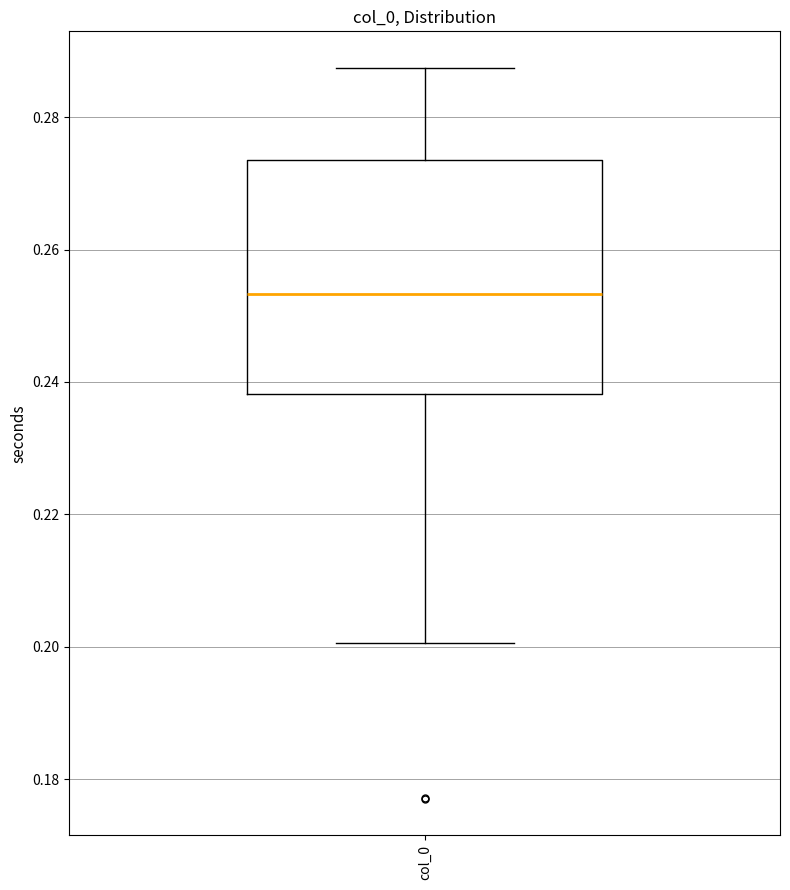

Read this box plot against the y-axis: the position of the median line, the range covered by the box, and the ends of both whiskers. The values are not printed on the chart, so give them approximately, as read against the axis.

median 0.254, box 0.238 to 0.274, whiskers 0.200 to 0.288